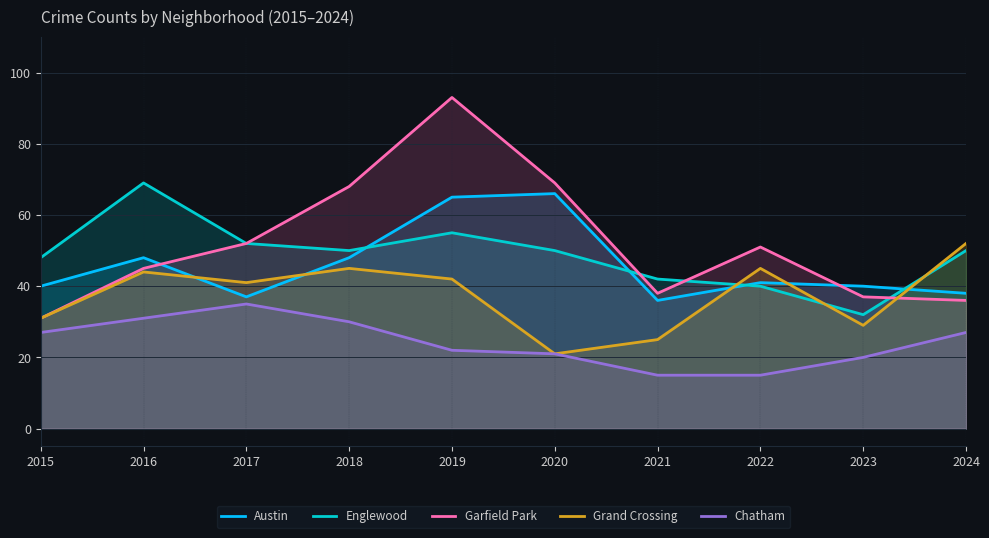

Which series has the largest range (max minus min)?

Garfield Park